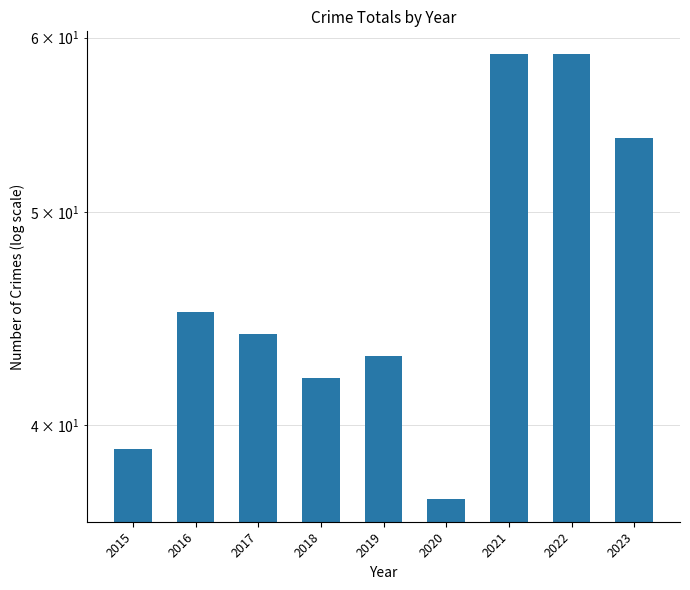

Reading left to right, what are all the values shown in this chart?

2015=39	2016=45	2017=44	2018=42	2019=43	2020=37	2021=59	2022=59	2023=54